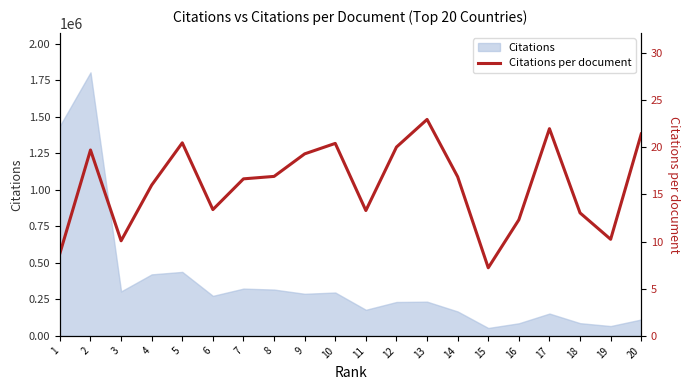

What is the difference between the values at 13 and 17?

1.0